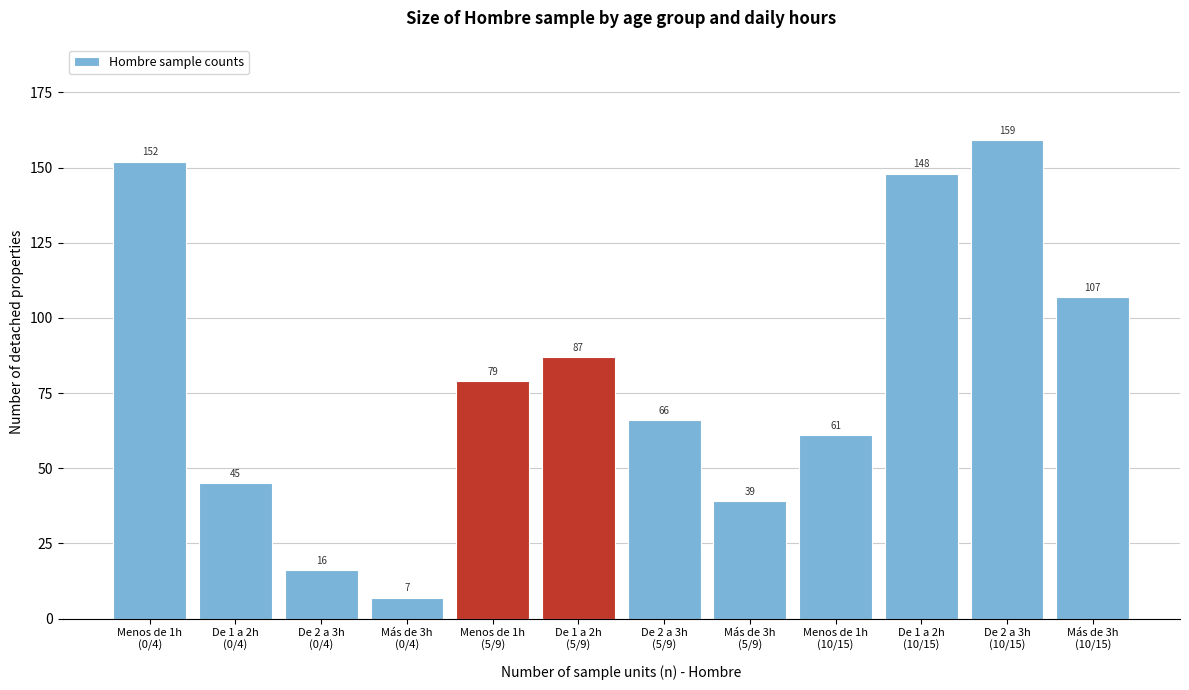

Reading left to right, what are all the values shown in this chart?

152	45	16	7	79	87	66	39	61	148	159	107